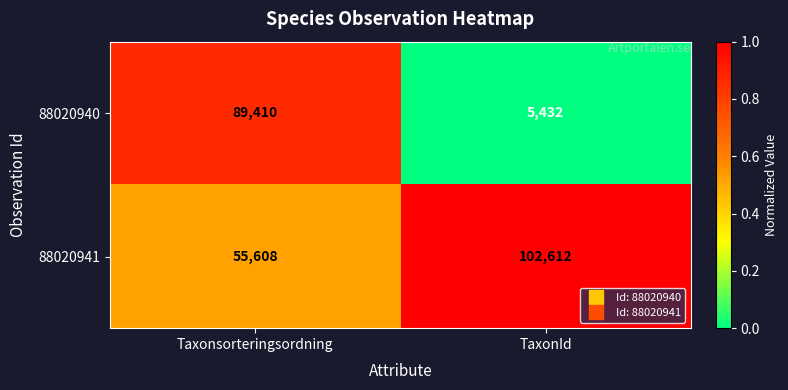

What is the total value across all series at Taxonsorteringsordning?

145018